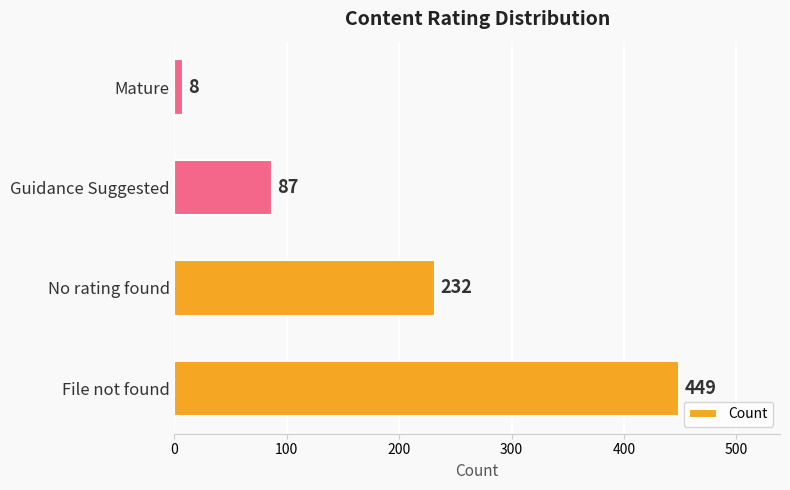

List the labels in order of value, smallest first.

Mature, Guidance Suggested, No rating found, File not found